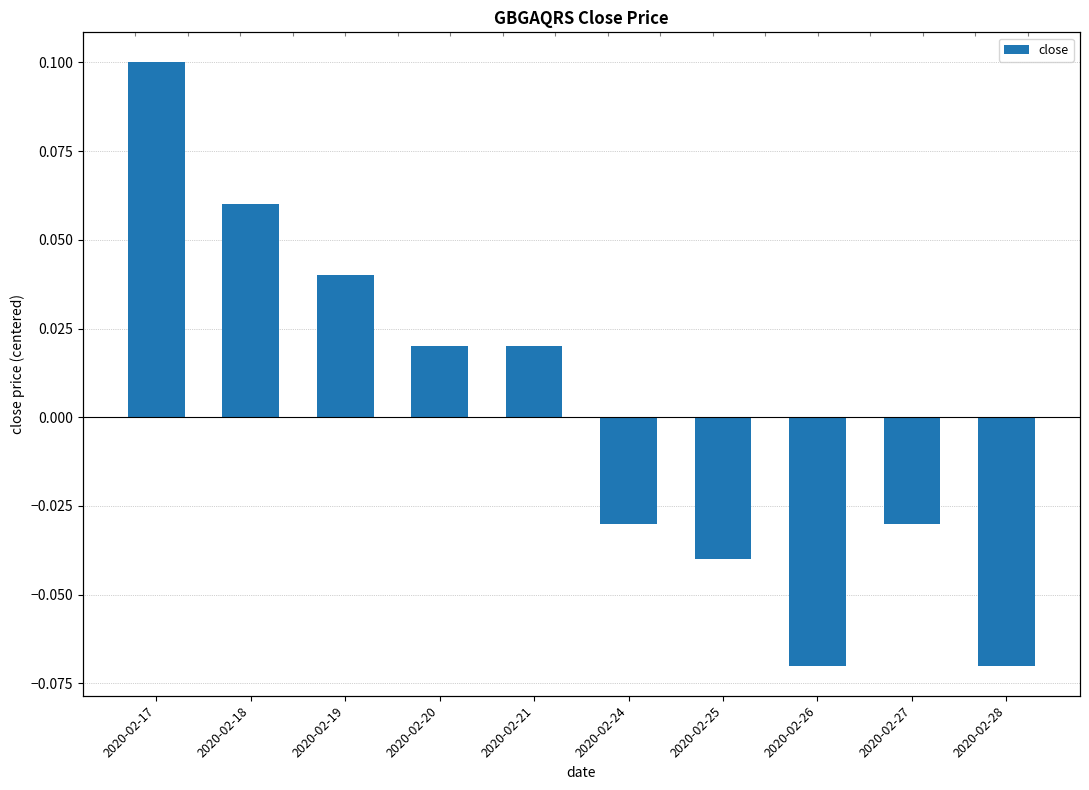

Are the bars grouped side by side (vs. stacked)?

No